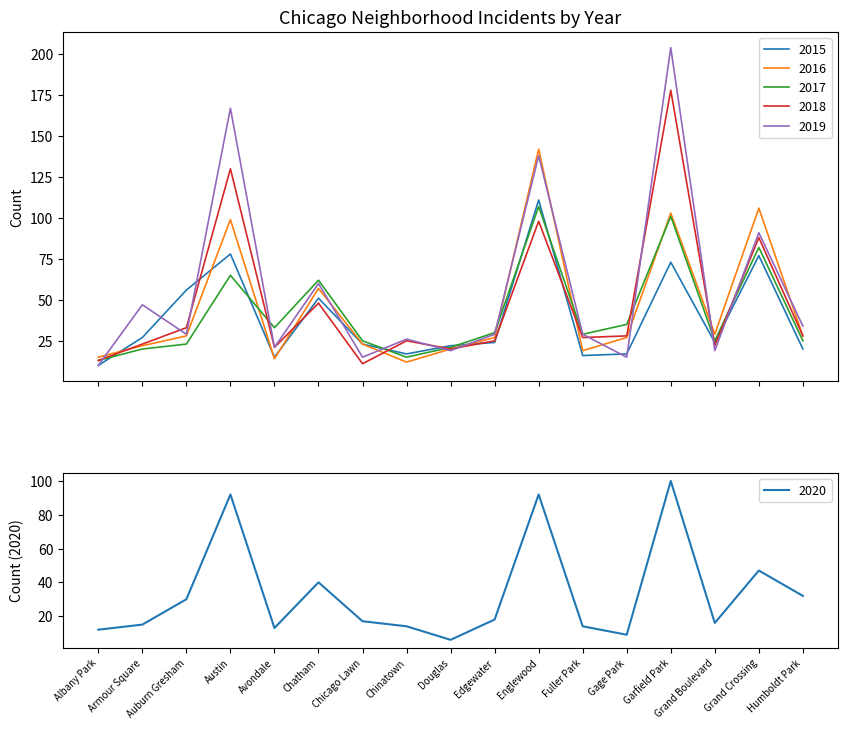

How many intersections are there between 2019 and 2017?

8